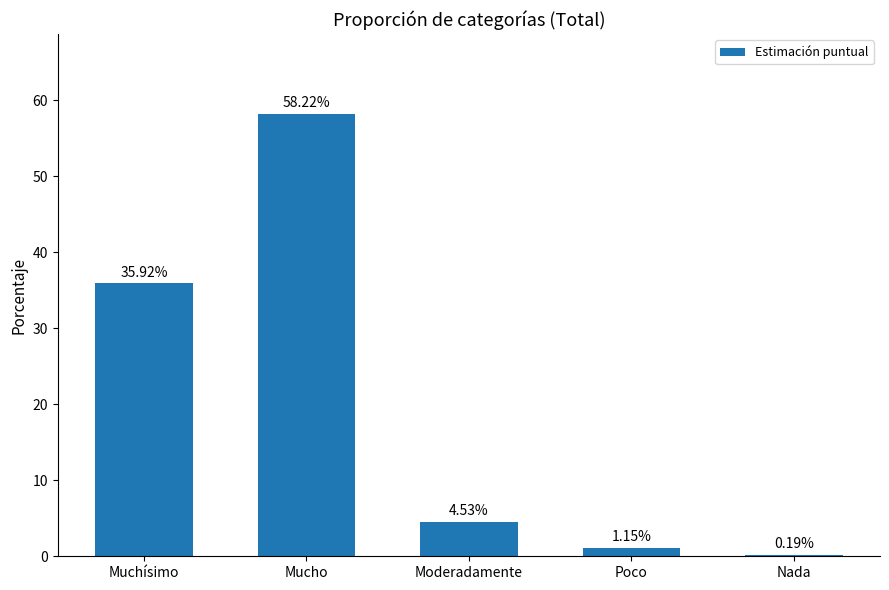

Where is the data nearest to the value 29?

Muchísimo